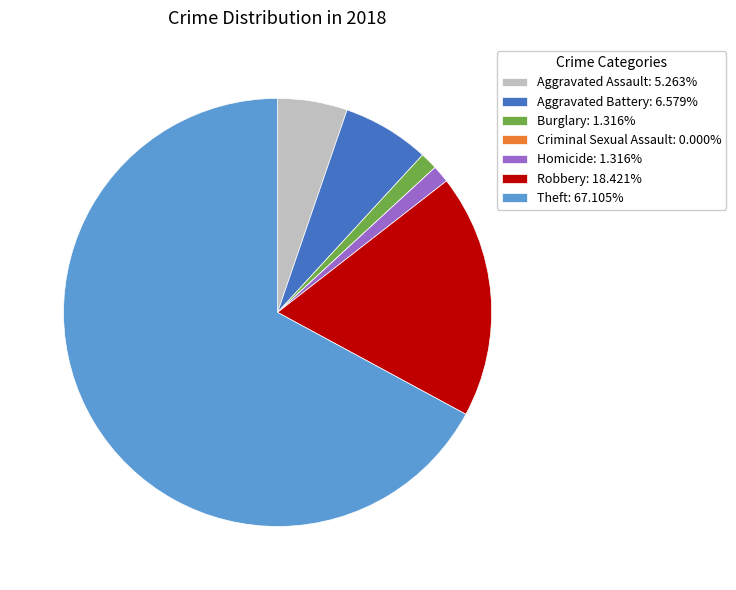

Is the sum of Aggravated Assault: 5.263% and Theft: 67.105% greater than half?

Yes